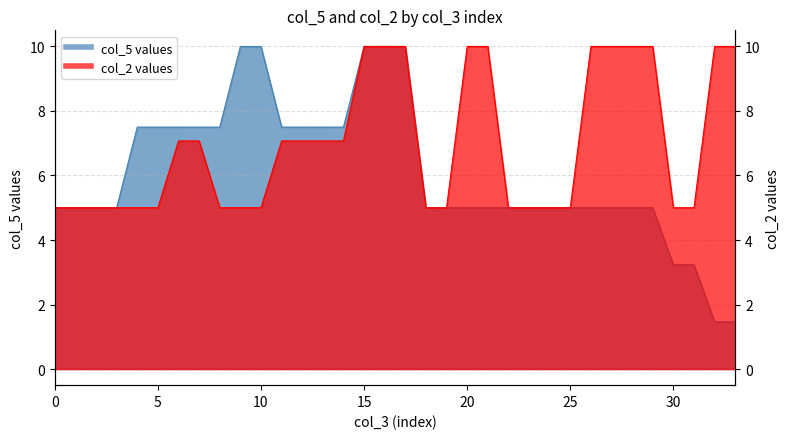

What is the value of the col_5 (y1) point at the 4th from the left?

5.0